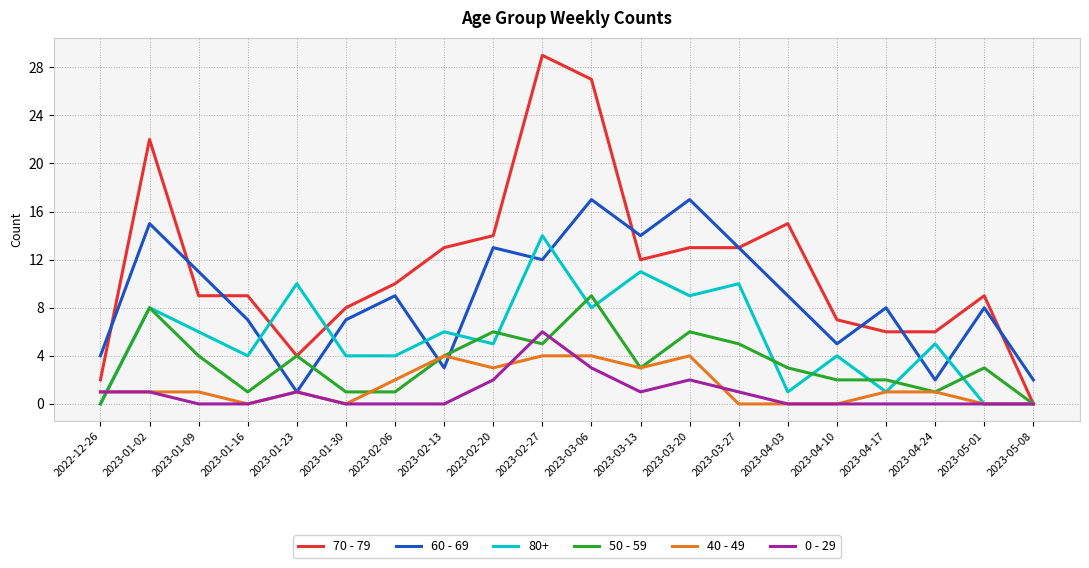

Which label corresponds to the largest value in the chart?

2023-02-27